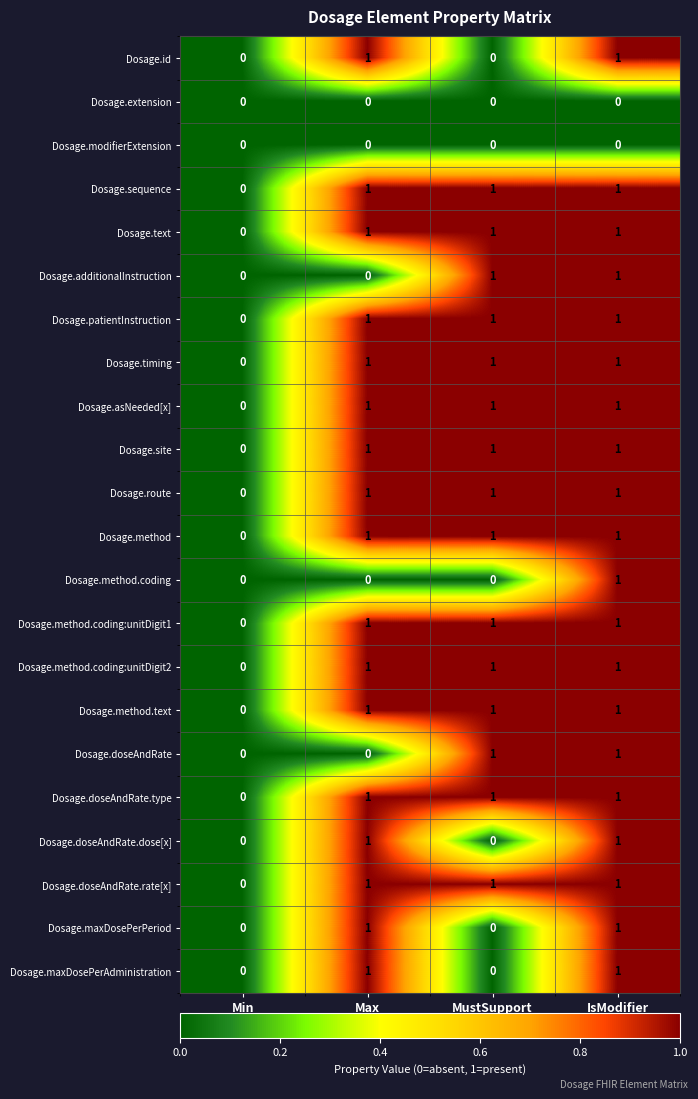

The Dosage.timing series shows 0 at Min. True or false?

True